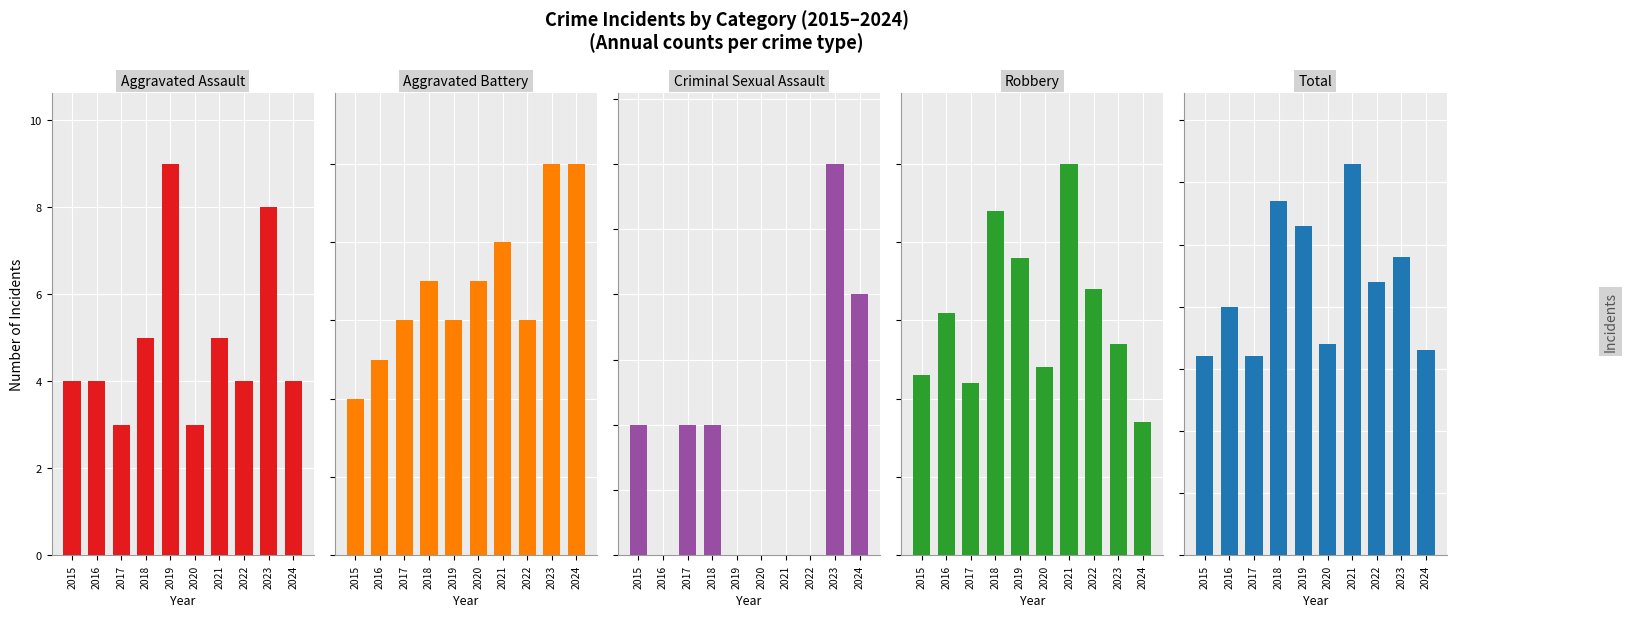

Does the chart contain stacked bars?

No